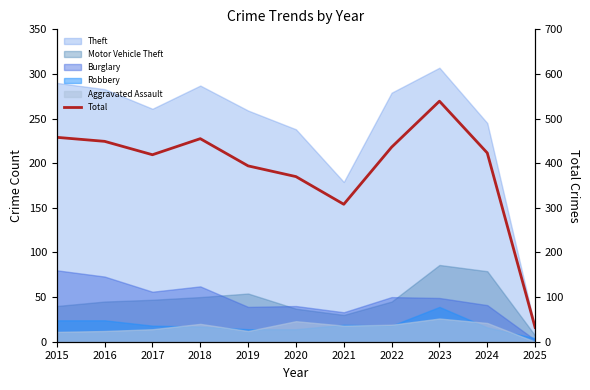

What is the maximum value shown in the chart?

539